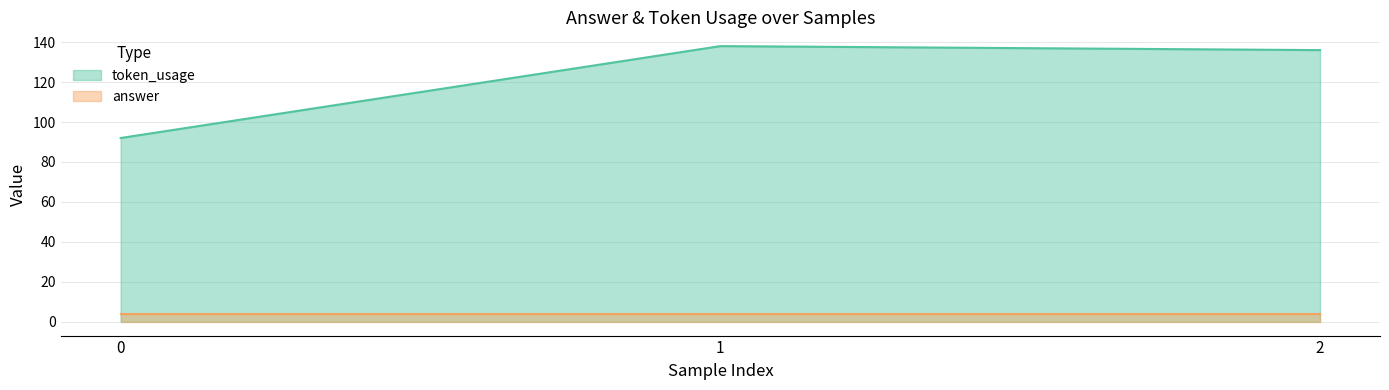

Where does the data first go above 136?

1